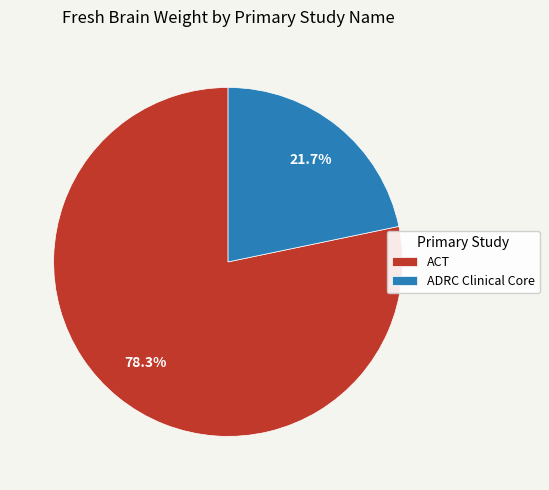

How many segments does this pie chart have?

2